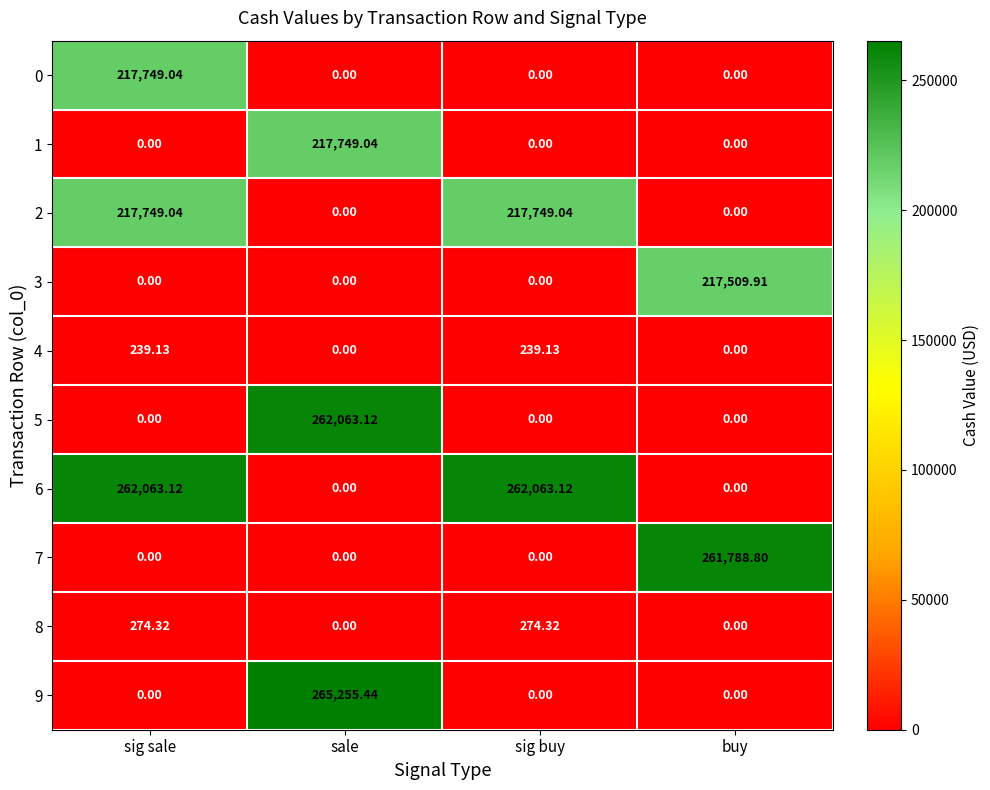

At which category is the sum across all series the highest?

sale